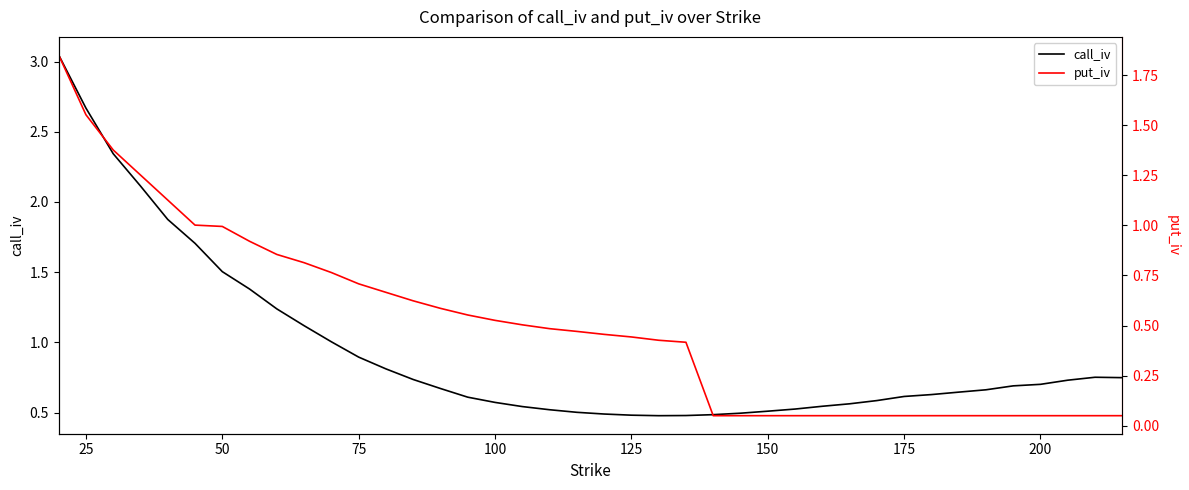

What is the value of the call_iv point at the 38th from the left?

0.7